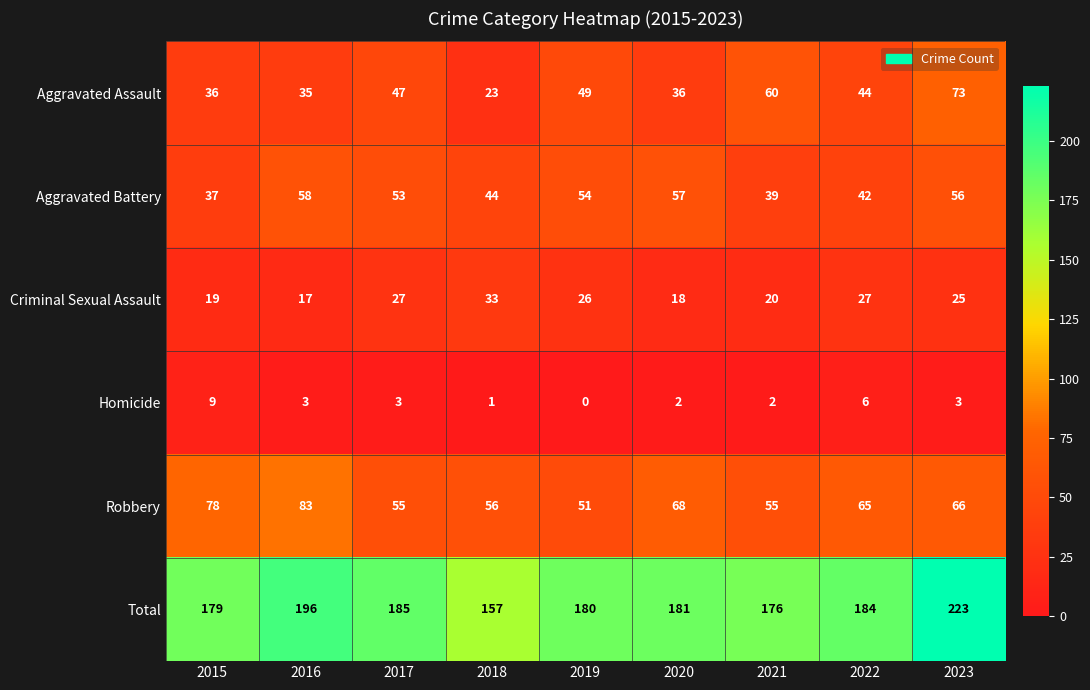

Which series has the widest spread of values?

Total